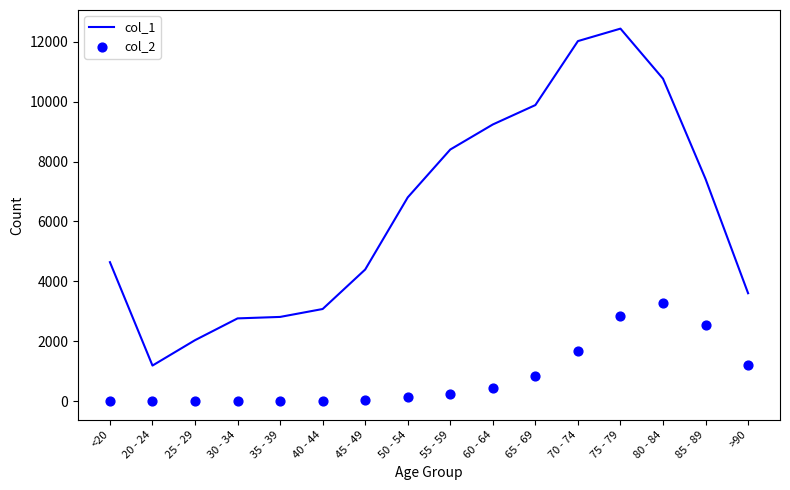

Which series contains the highest Y value?

col_1